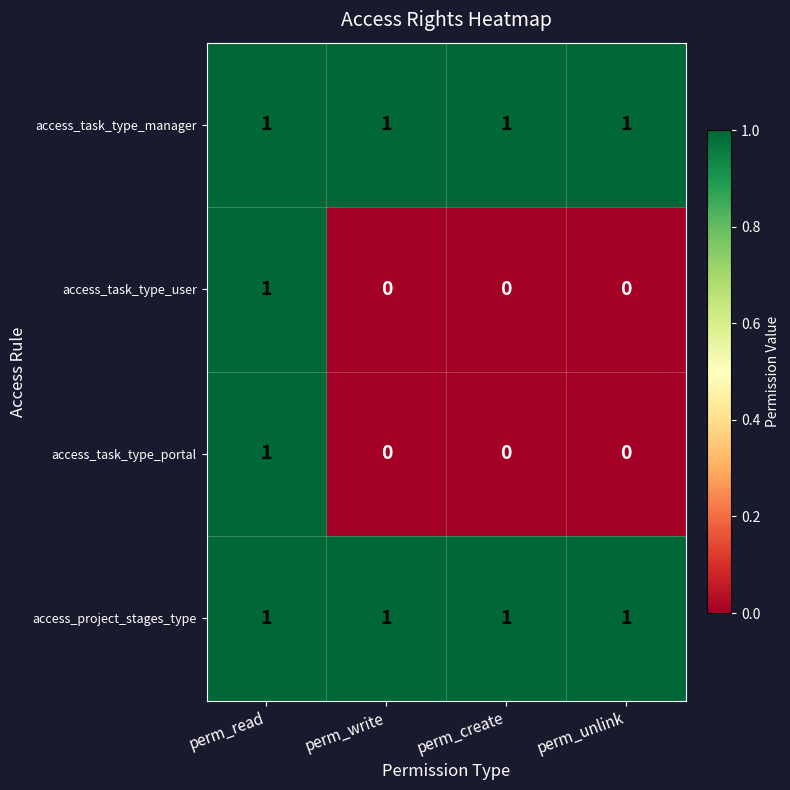

At which category is the sum across all series the highest?

perm_read